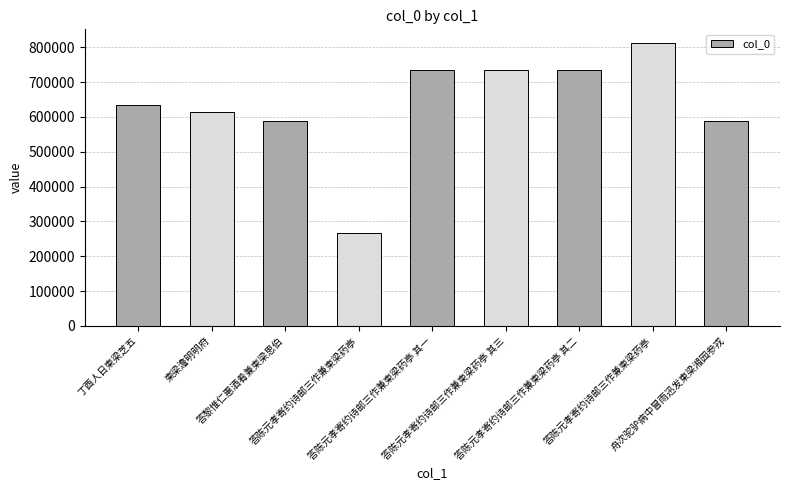

Rank the categories by value from lowest to highest.

答陈元孝寄约诗邮三作兼柬梁药亭, 答黎惟仁惠酒肴兼柬梁思伯, 舟次驼驴病中冒雨迅发柬梁湘园参戎, 柬梁澹明明府, 丁酉人日柬梁芝五, 答陈元孝寄约诗邮三作兼柬梁药亭 其一, 答陈元孝寄约诗邮三作兼柬梁药亭 其二, 答陈元孝寄约诗邮三作兼柬梁药亭 其三, 答陈元孝寄约诗邮三作兼柬梁药亭